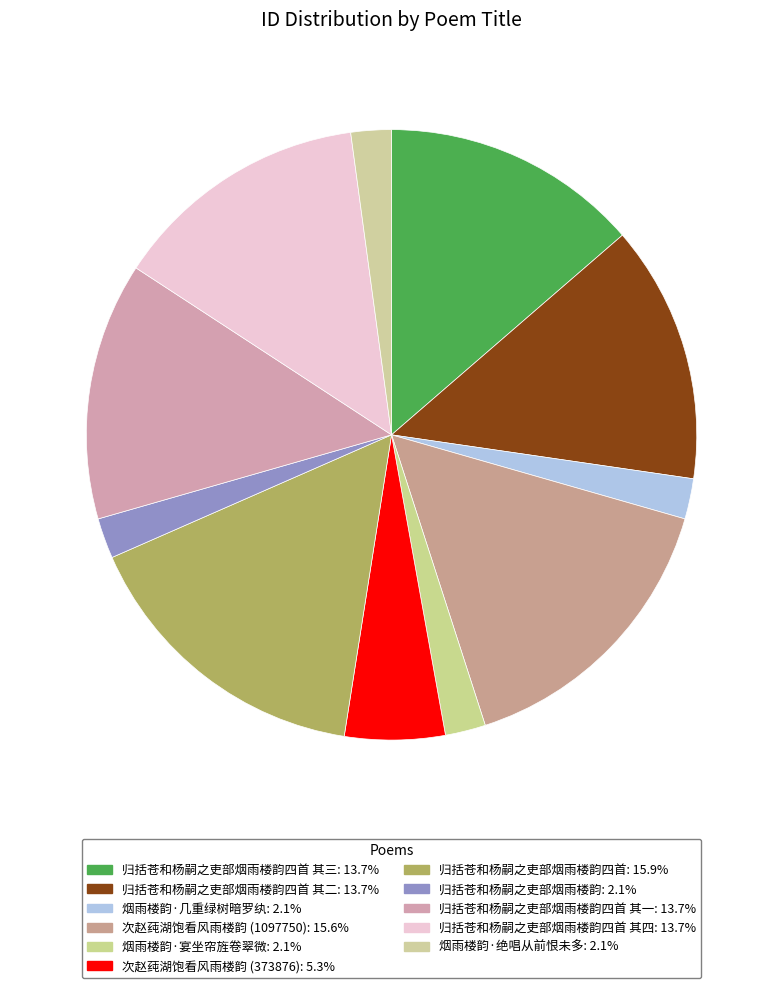

Which slice is the largest?

归括苍和杨嗣之吏部烟雨楼韵四首